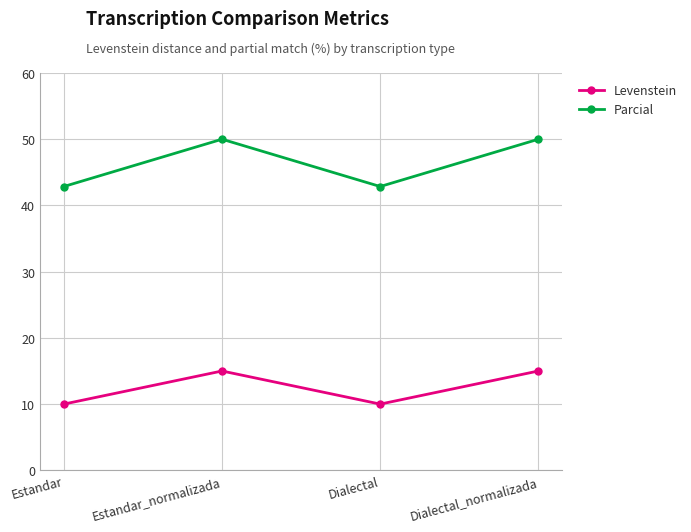

Is the value of Levenstein at Estandar_normalizada greater than the value of Parcial at Dialectal_normalizada?

No